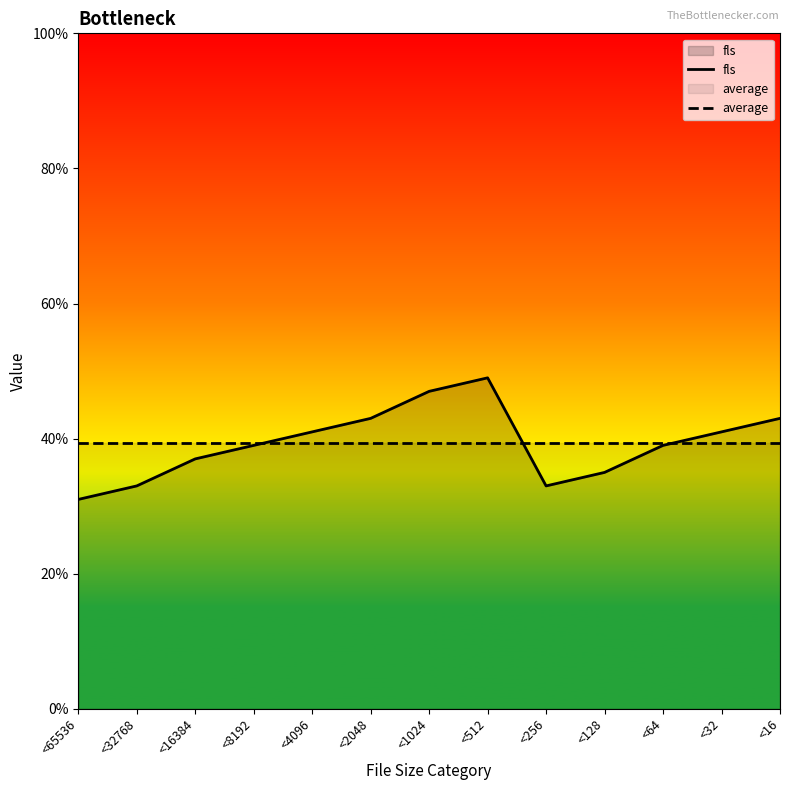

The fls series shows 39.0 at <8192. True or false?

True